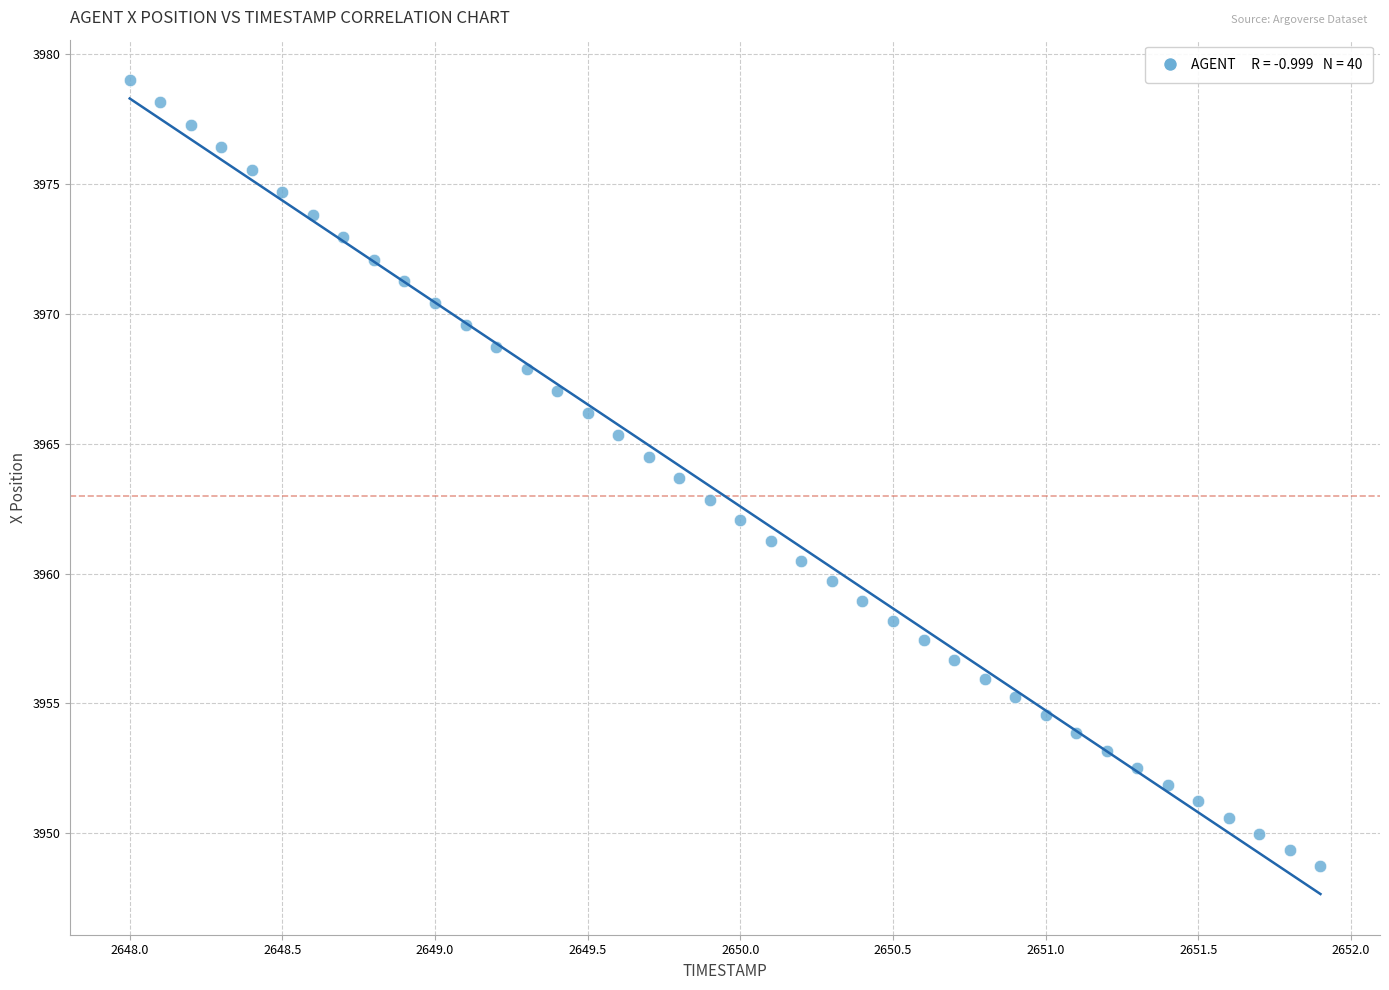

What is the range of X values (max minus min)?

3.9